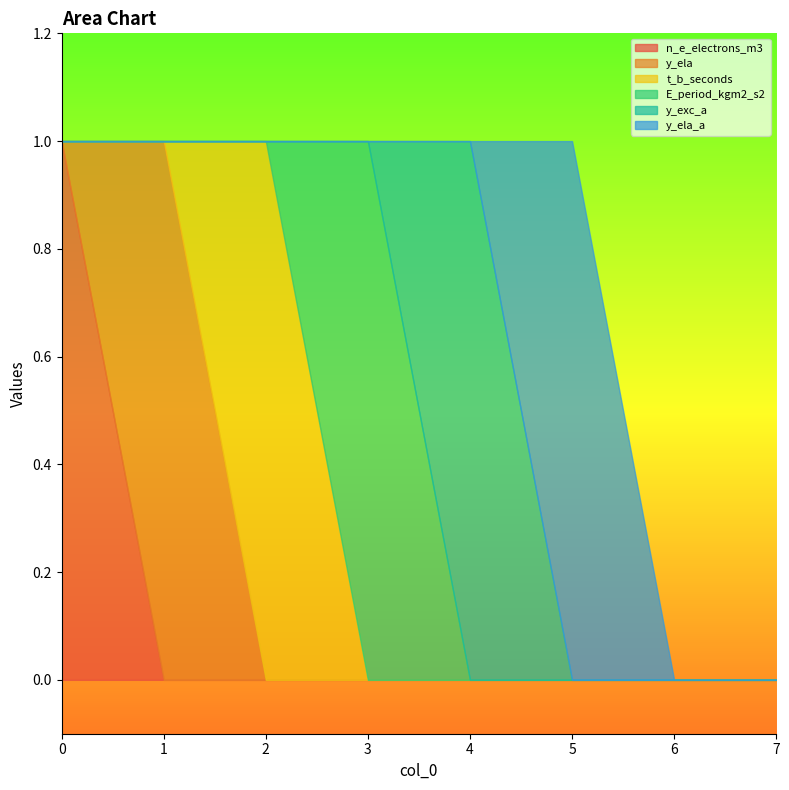

True or false: t_b_seconds and y_ela cross at least once.

True